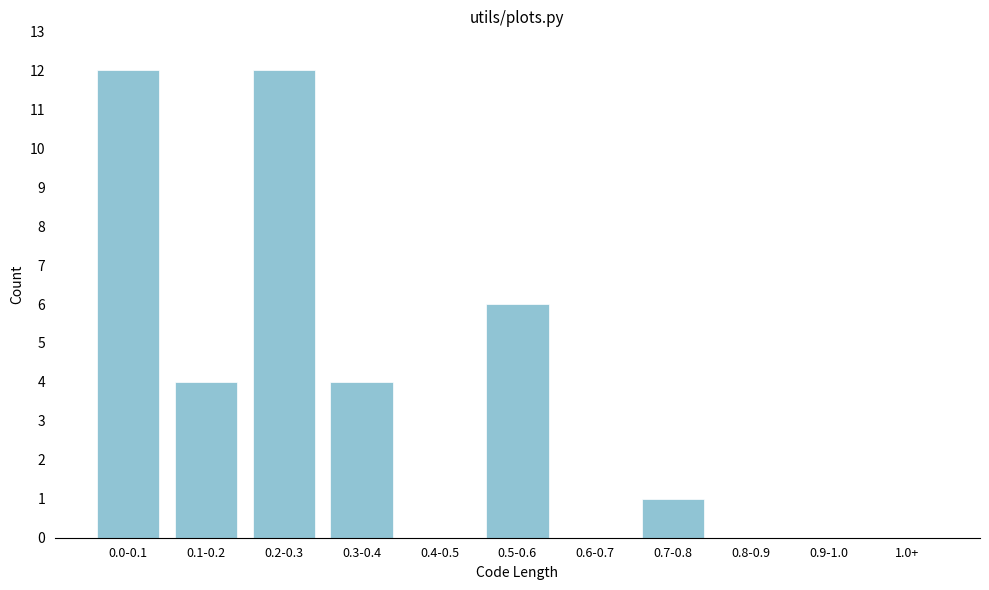

Reading right to left, transcribe all the data shown in this chart.

1.0+=0	0.9-1.0=0	0.8-0.9=0	0.7-0.8=1	0.6-0.7=0	0.5-0.6=6	0.4-0.5=0	0.3-0.4=4	0.2-0.3=12	0.1-0.2=4	0.0-0.1=12